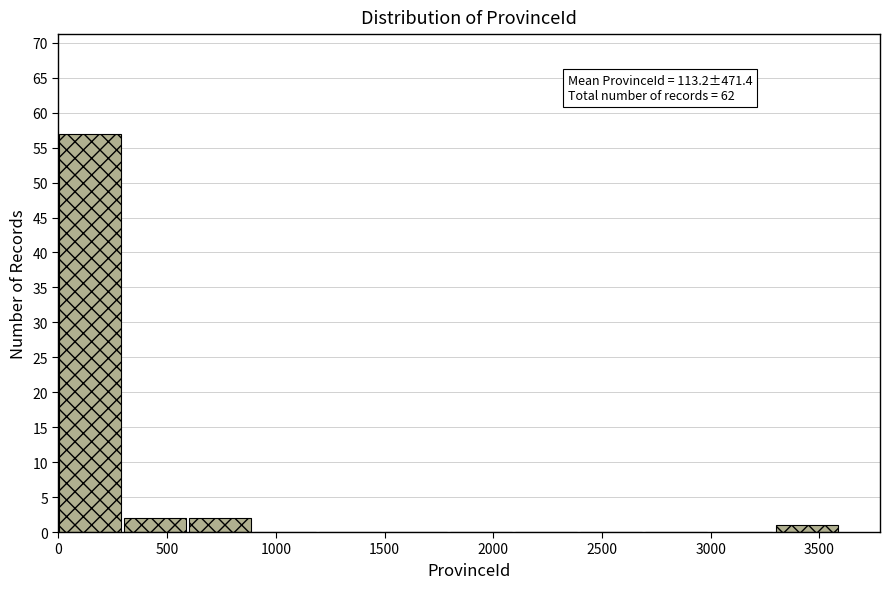

Over which range of the x-axis is the bar tallest?

0 to 300